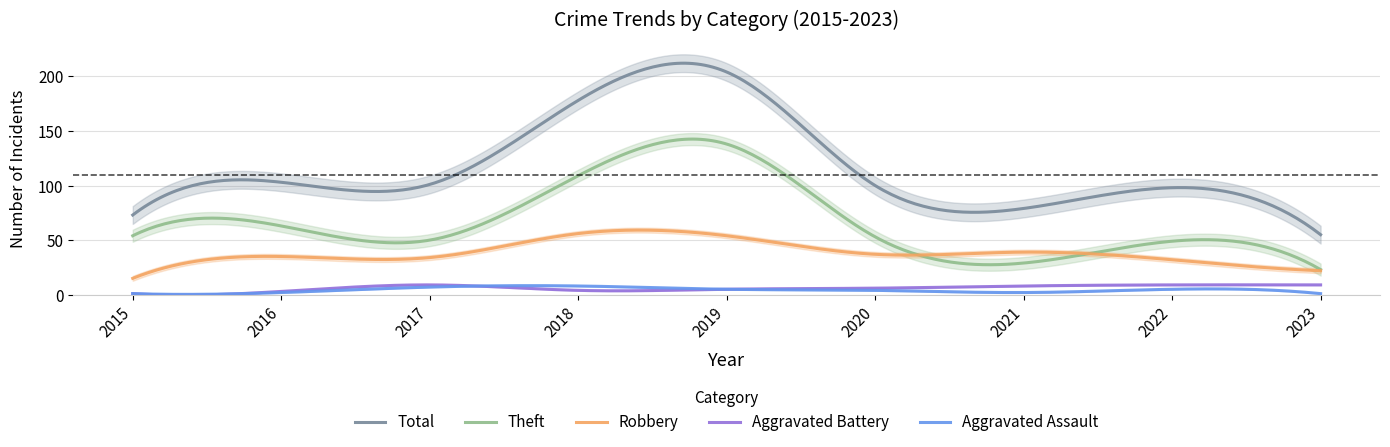

True or false: Total and Robbery cross at least once.

False